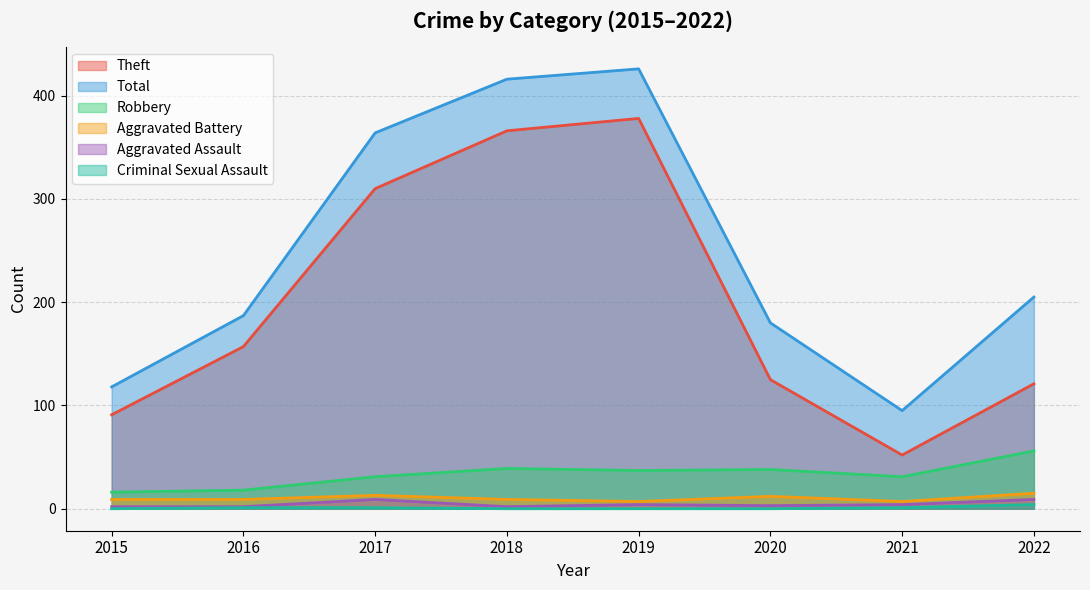

What are all the series names shown in the legend?

Theft, Total, Robbery, Aggravated Battery, Aggravated Assault, Criminal Sexual Assault